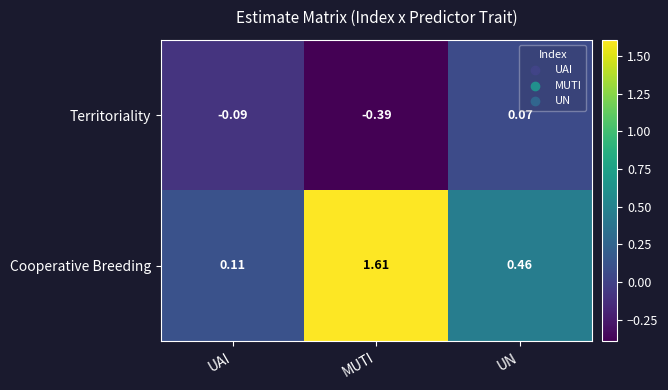

Which series has the largest range (max minus min)?

Cooperative Breeding